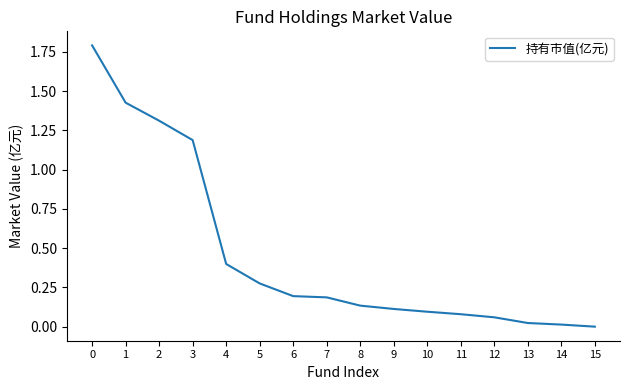

What is the difference between the maximum and minimum values?

1.8